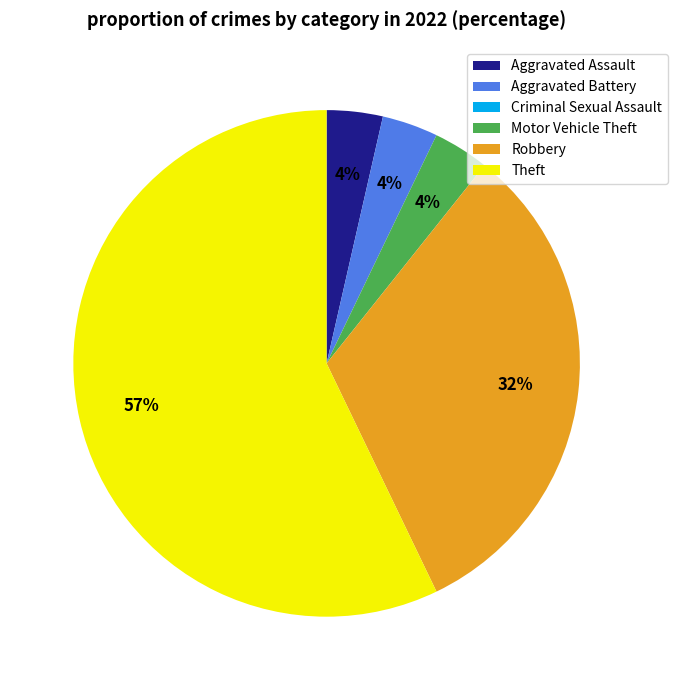

Which slice is the largest?

Theft